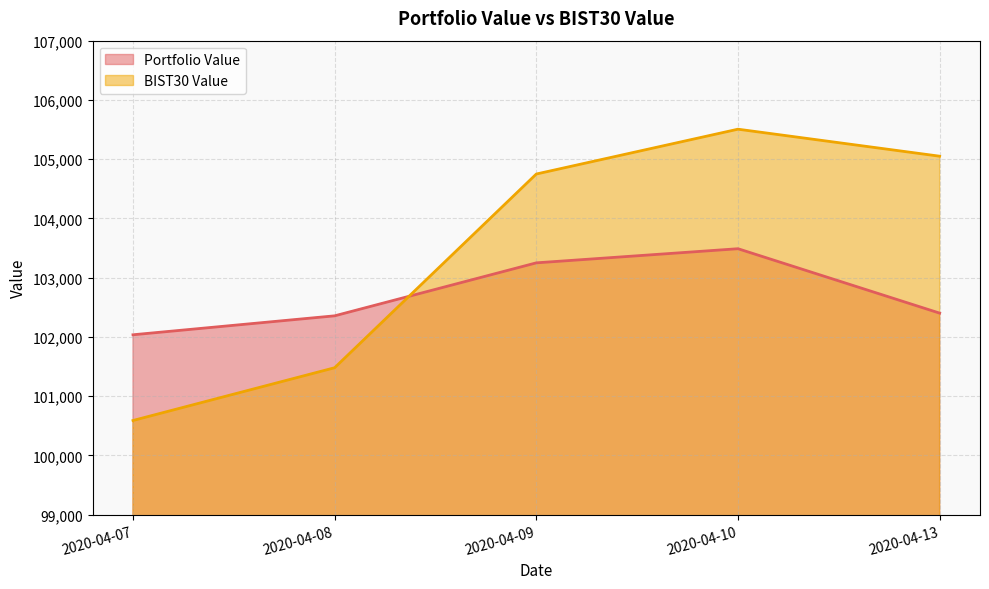

What is the difference between the maximum and second lowest values in the BIST30 Value series?

4025.4